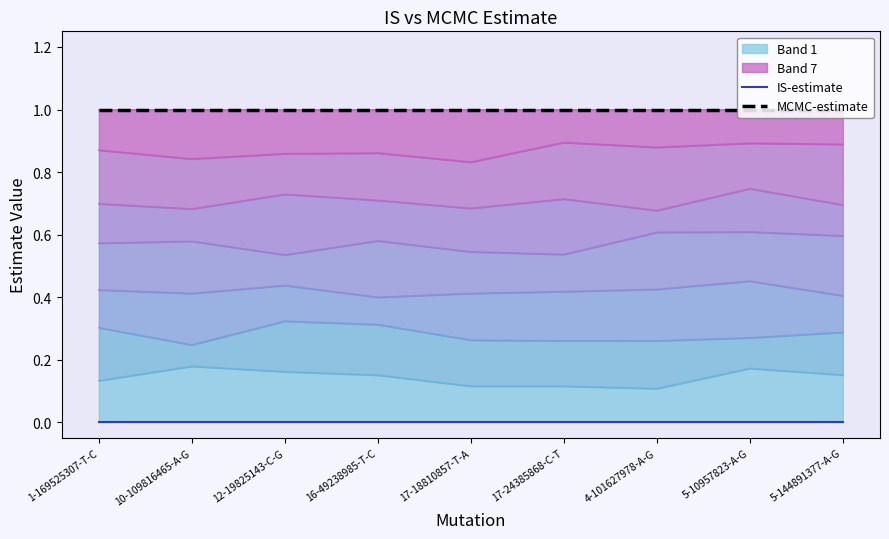

What is the maximum value shown in the chart?

1